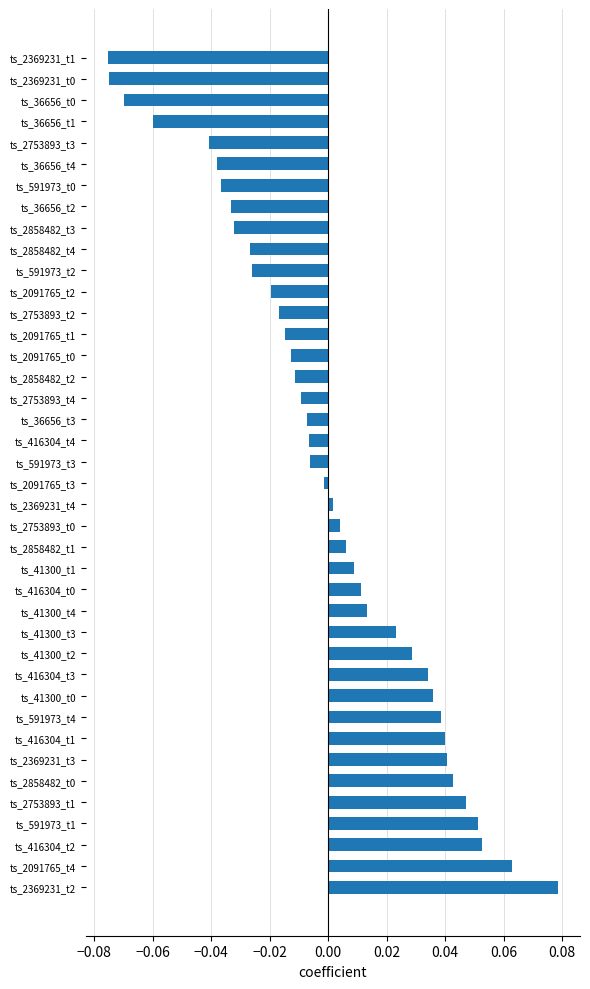

How many negative values are there?

21